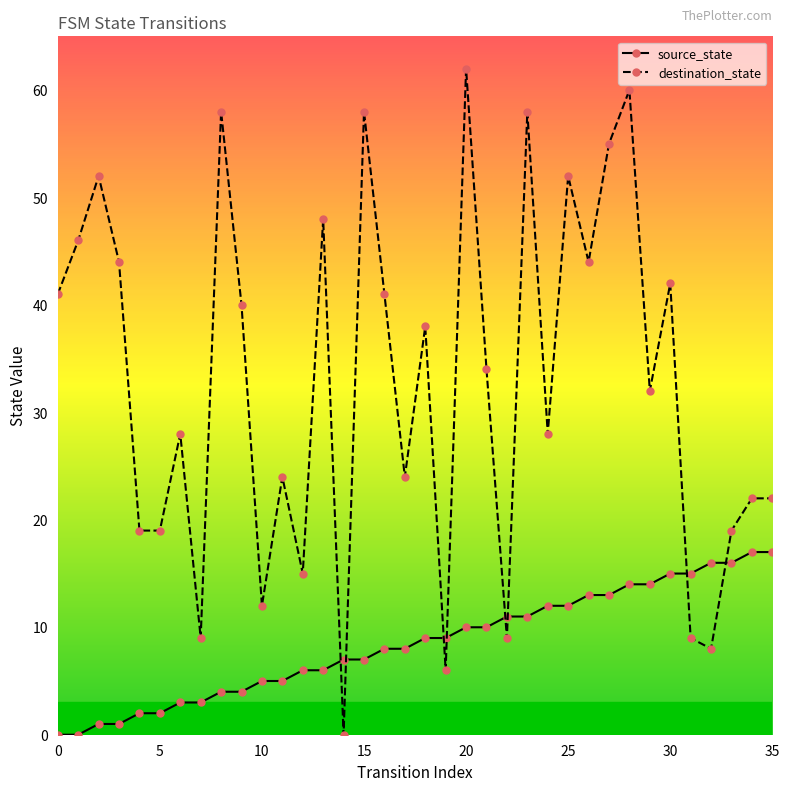

Which series has the largest total across all categories?

destination_state